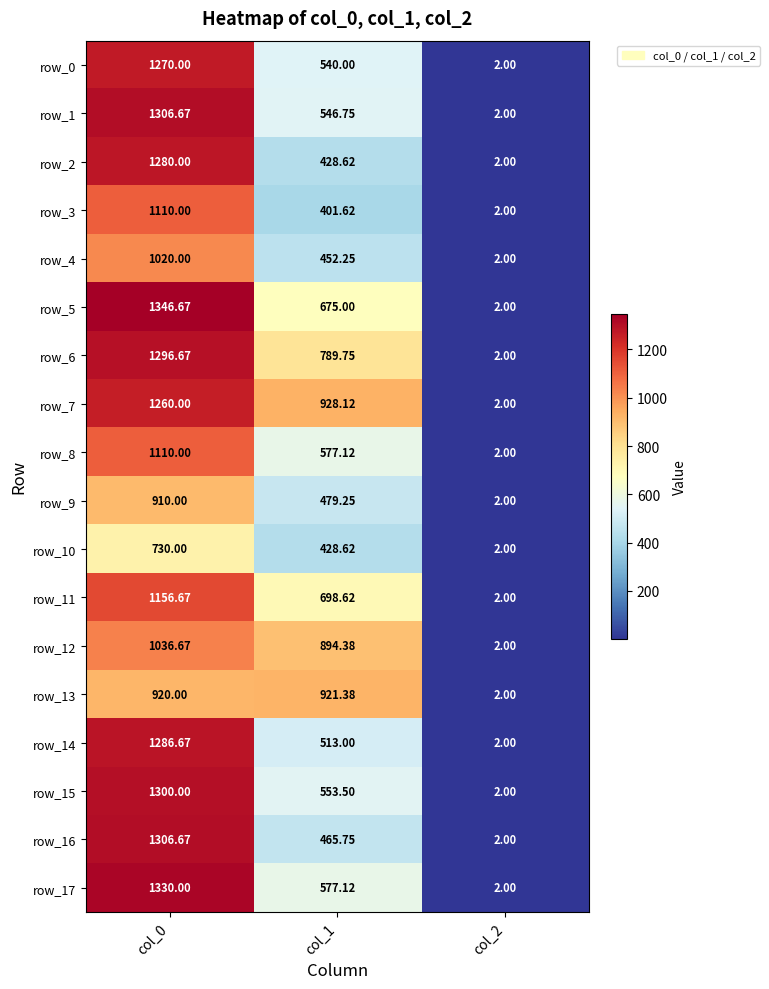

How many series are shown in this chart?

18